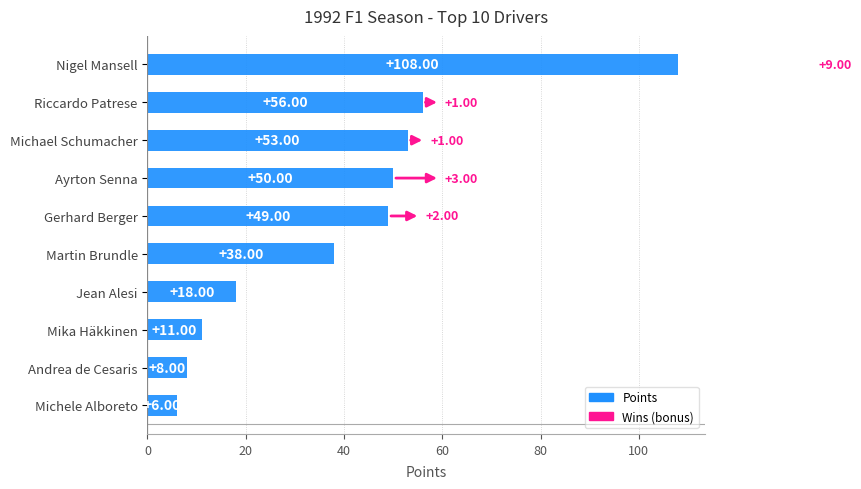

Which has a higher value, Nigel Mansell or Jean Alesi?

Nigel Mansell